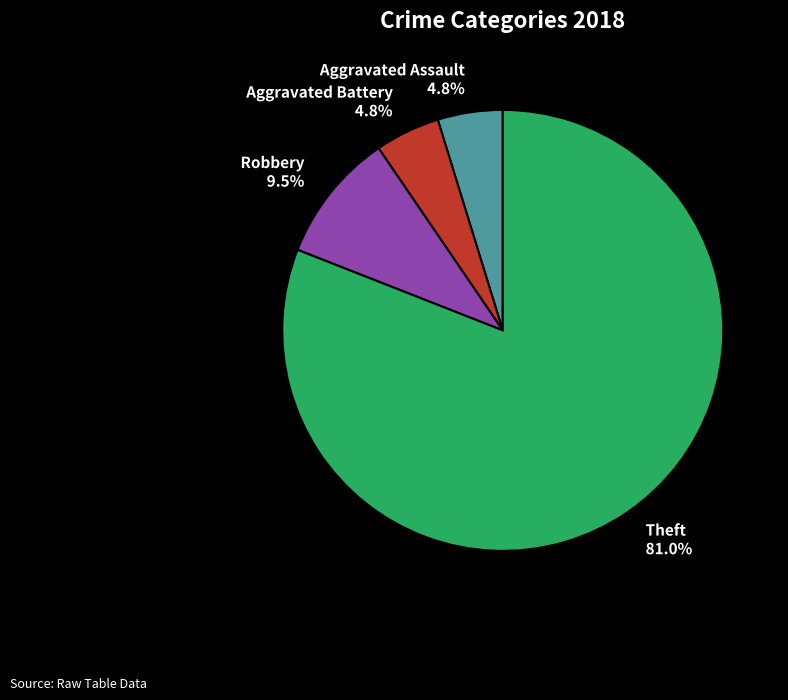

To the nearest percent, what percentage of the pie is Theft?

81%